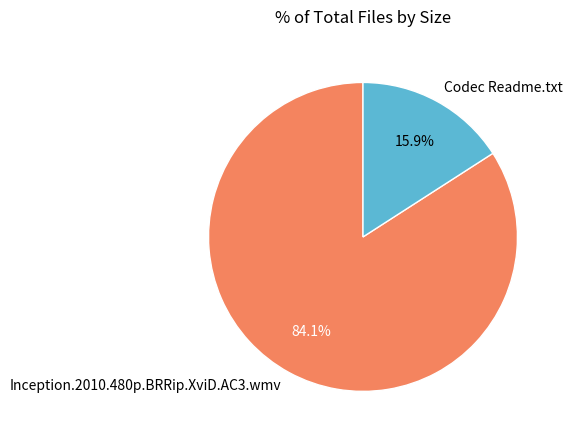

How many slices are in this pie chart?

2